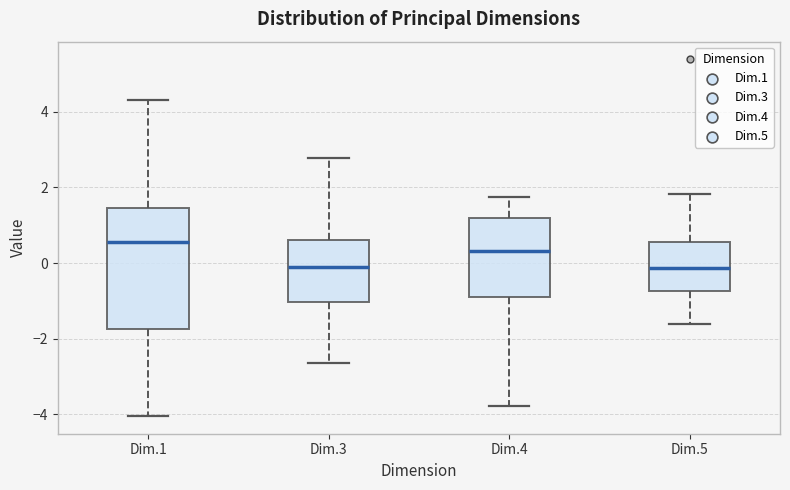

Comparing the boxes themselves (not the whiskers), which one is the tallest?

Dim.1